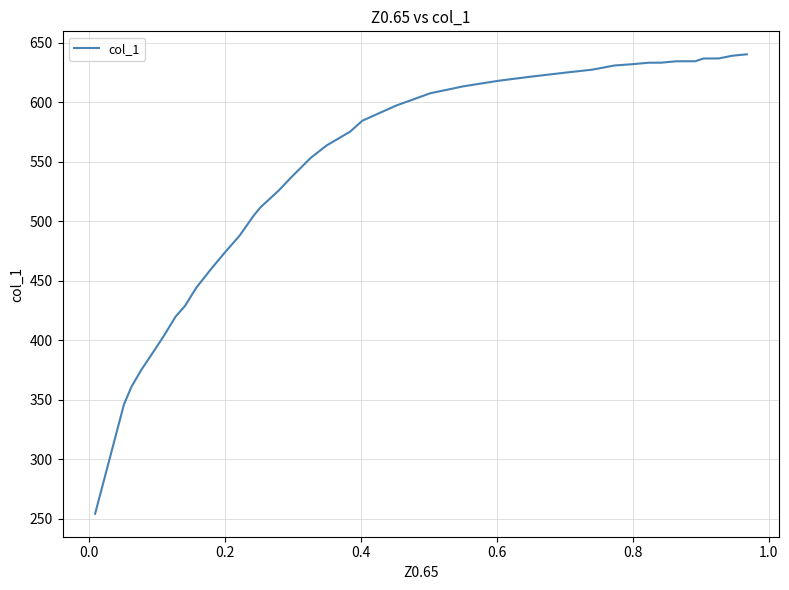

What is the minimum value shown in the chart?

254.0